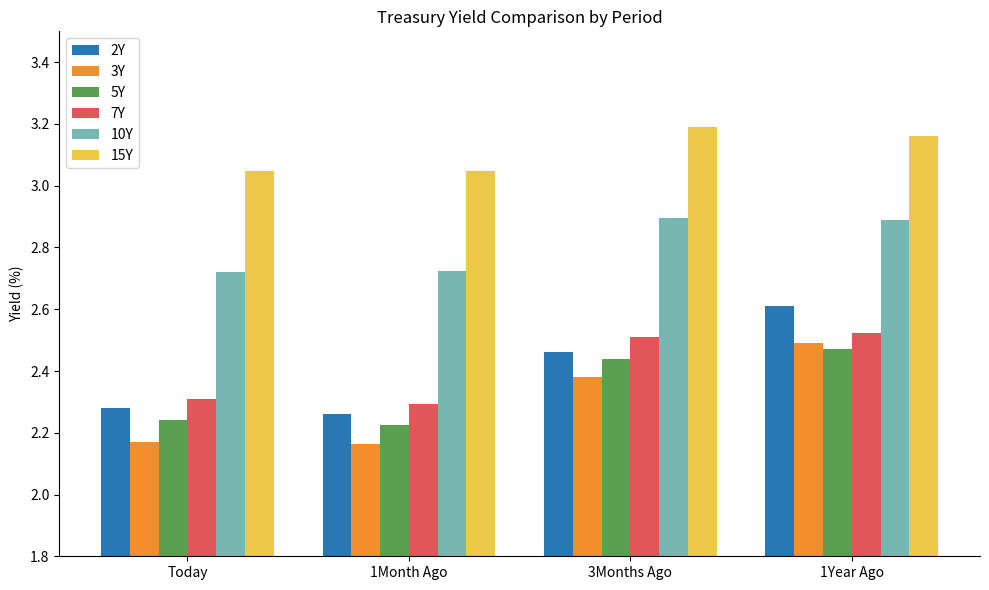

What is the sum of all 5Y values?

9.4